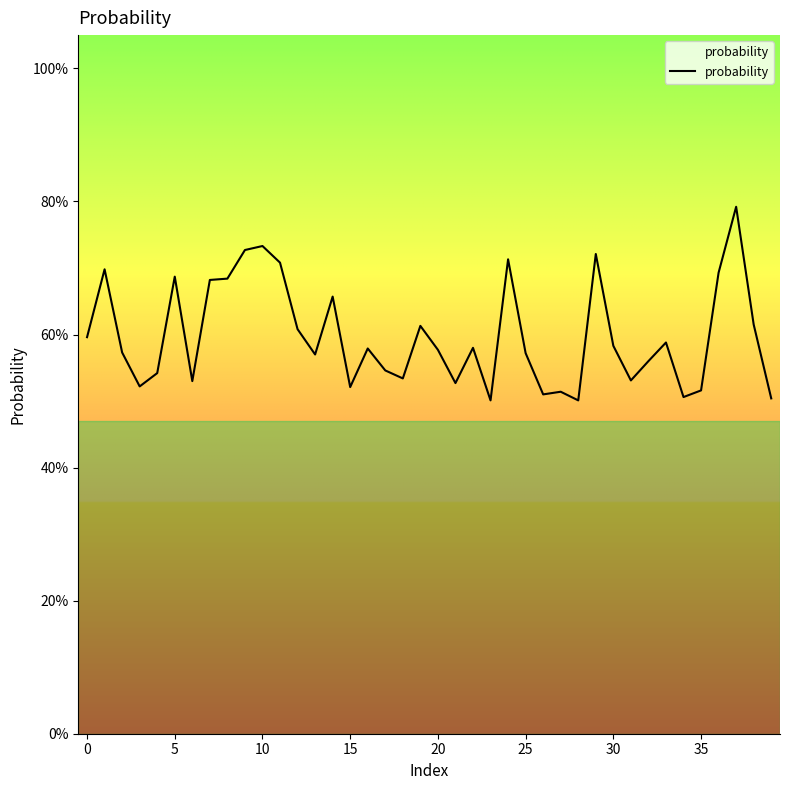

The value at 29 is 1.0. True or false?

False